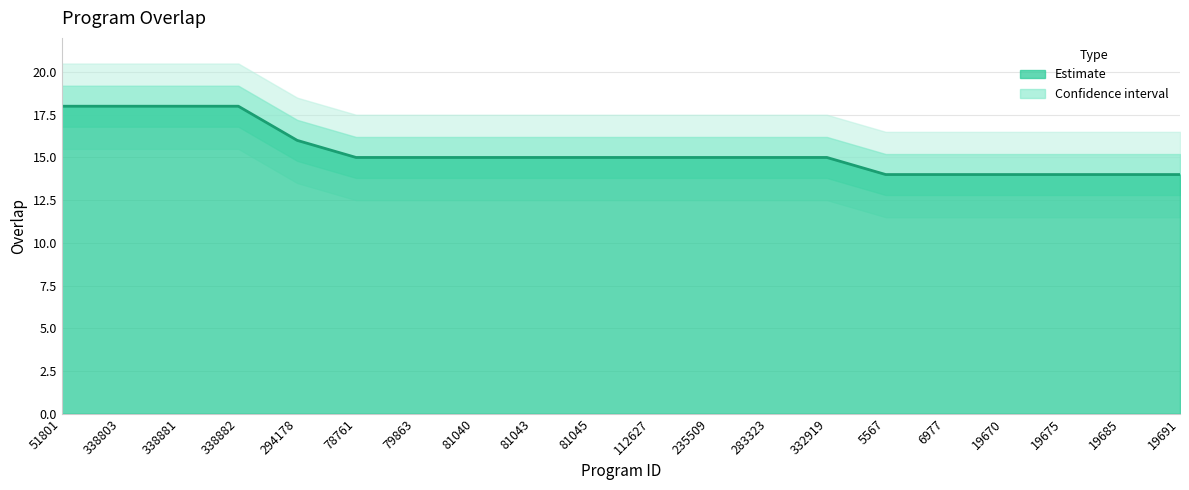

Reading left to right, extract all data points from this chart.

51801=18	338803=18	338881=18	338882=18	294178=16	78761=15	79863=15	81040=15	81043=15	81045=15	112627=15	235509=15	283323=15	332919=15	5567=14	6977=14	19670=14	19675=14	19685=14	19691=14